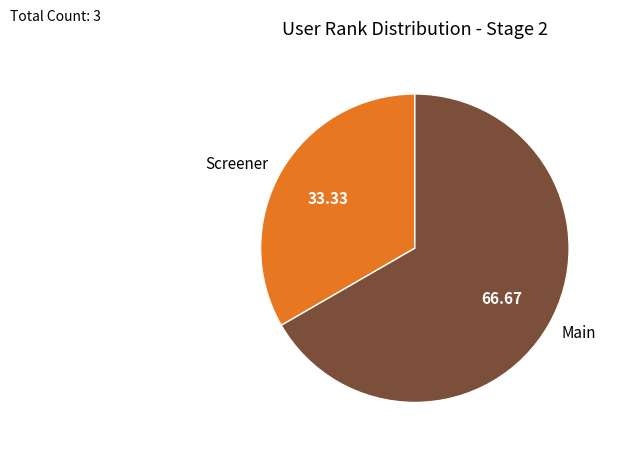

Is the sum of Main and Screener greater than half?

Yes